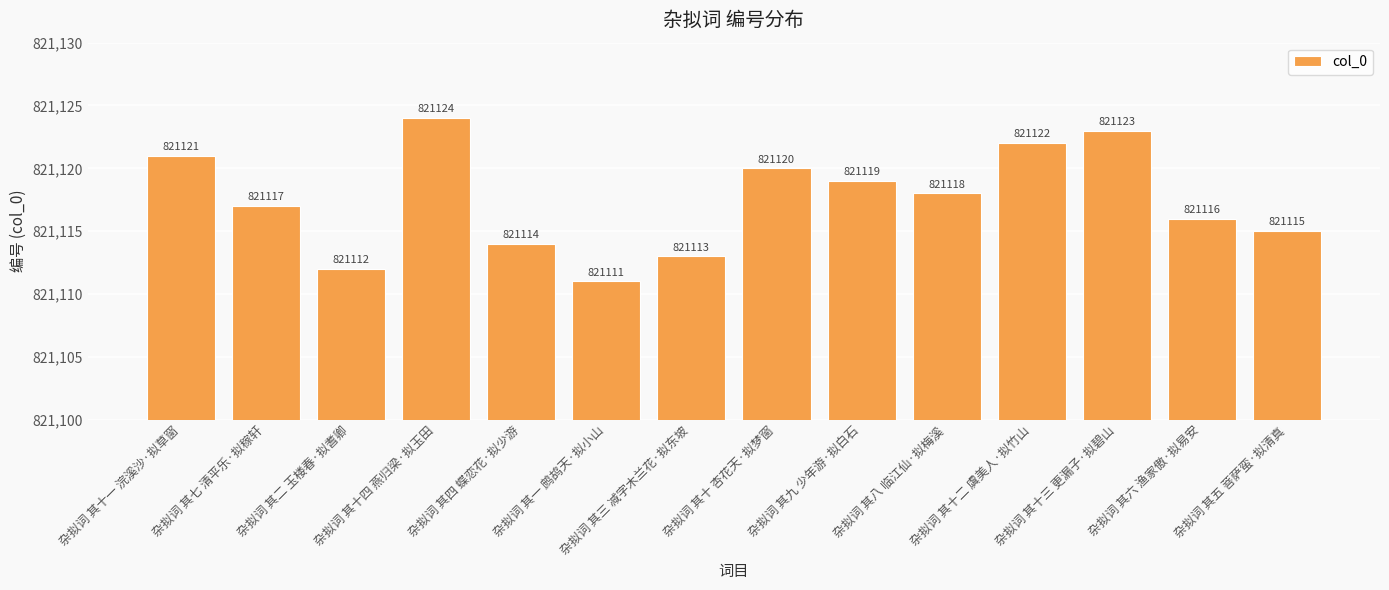

What is the label of the 3rd bar from the left?

杂拟词 其二 玉楼春·拟耆卿